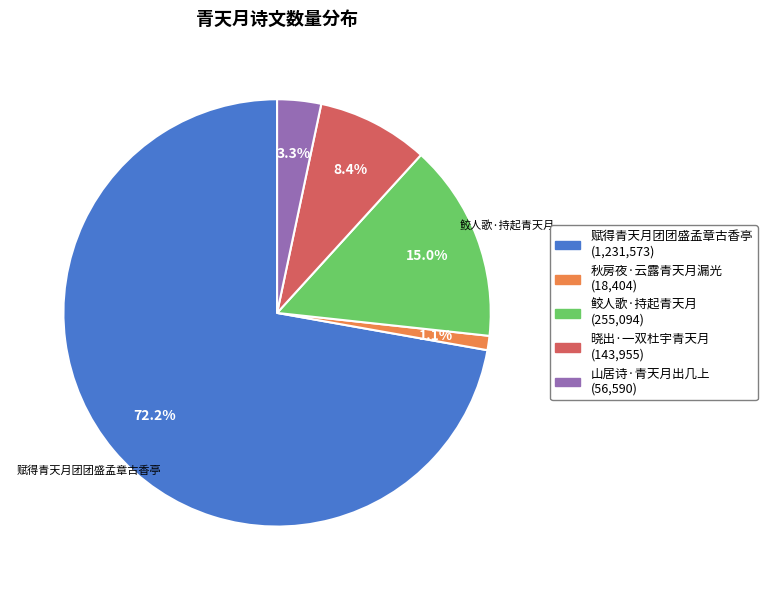

Which slice is the smallest?

秋房夜·云露青天月漏光